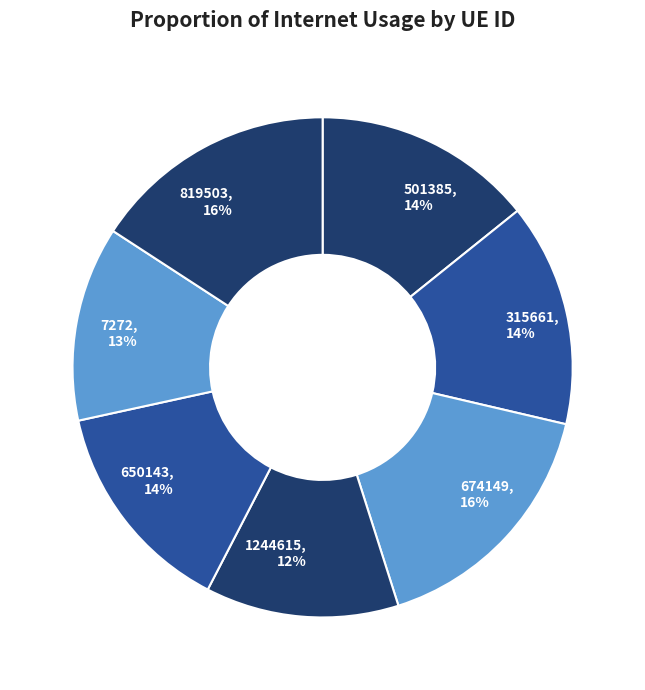

Does 650143 account for over 50% of the chart?

No